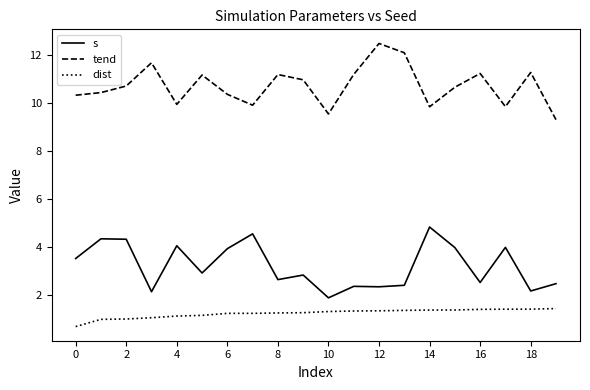

What is the difference between the maximum and minimum values in the s series?

2.9